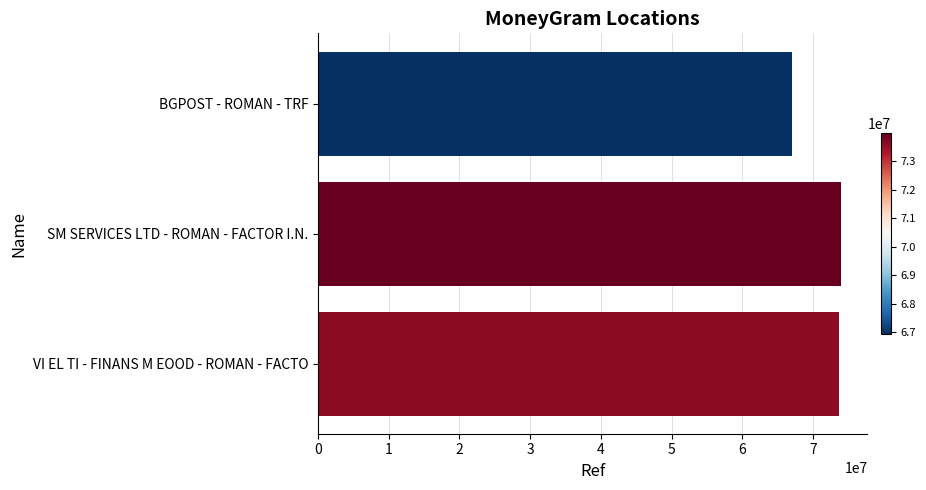

Does the chart contain stacked bars?

No